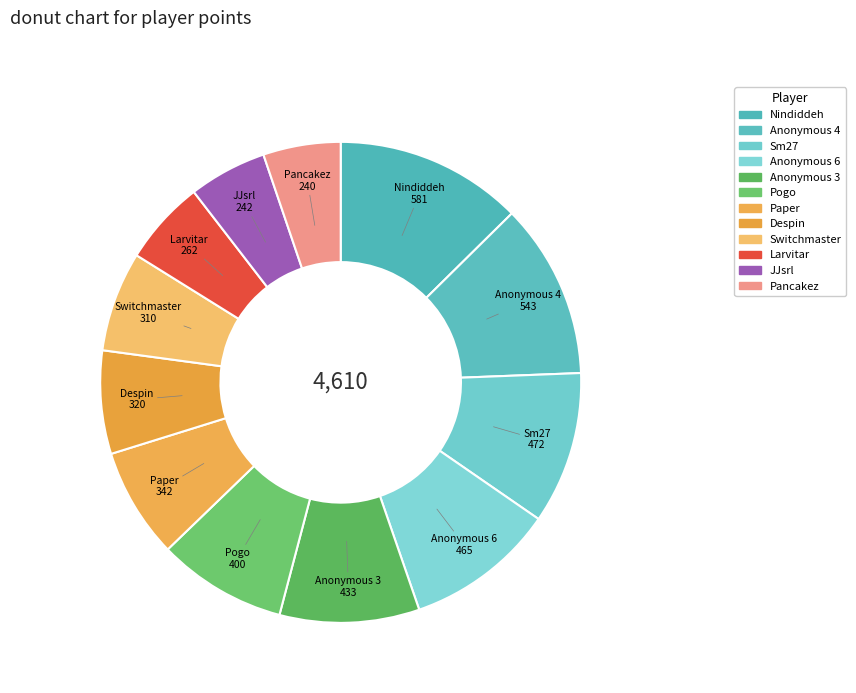

The Pancakez slice represents 5% of the pie. True or false?

True